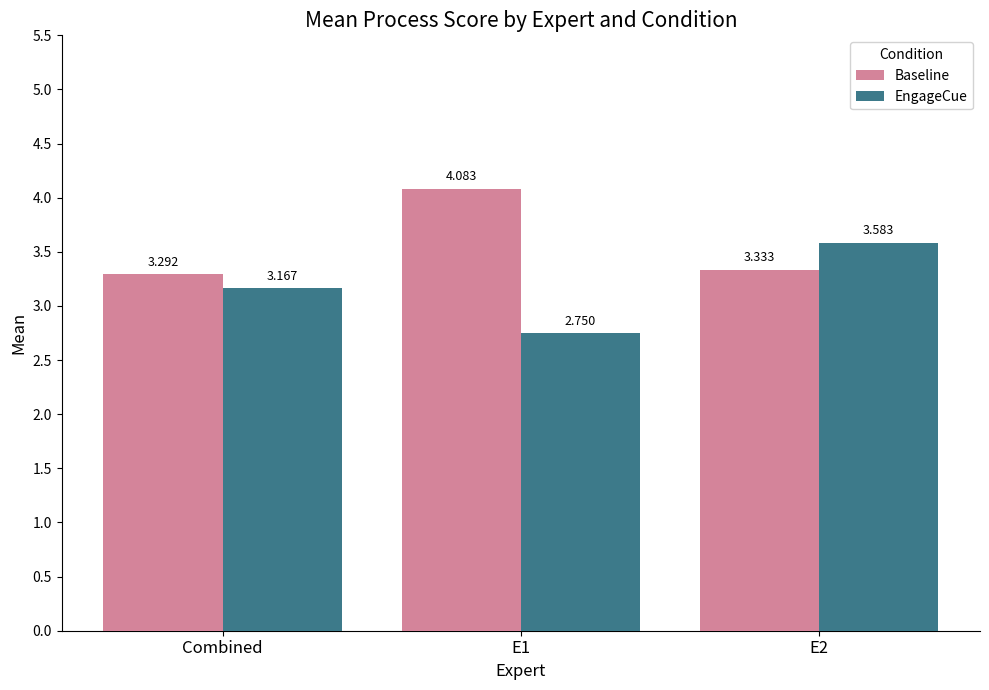

At which category is the sum across all series the highest?

E2